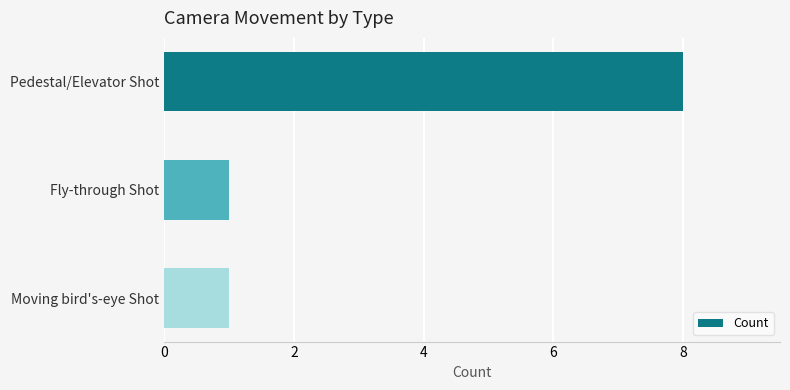

Reading top to bottom, transcribe all the data shown in this chart.

Pedestal/Elevator Shot=8	Fly-through Shot=1	Moving bird's-eye Shot=1